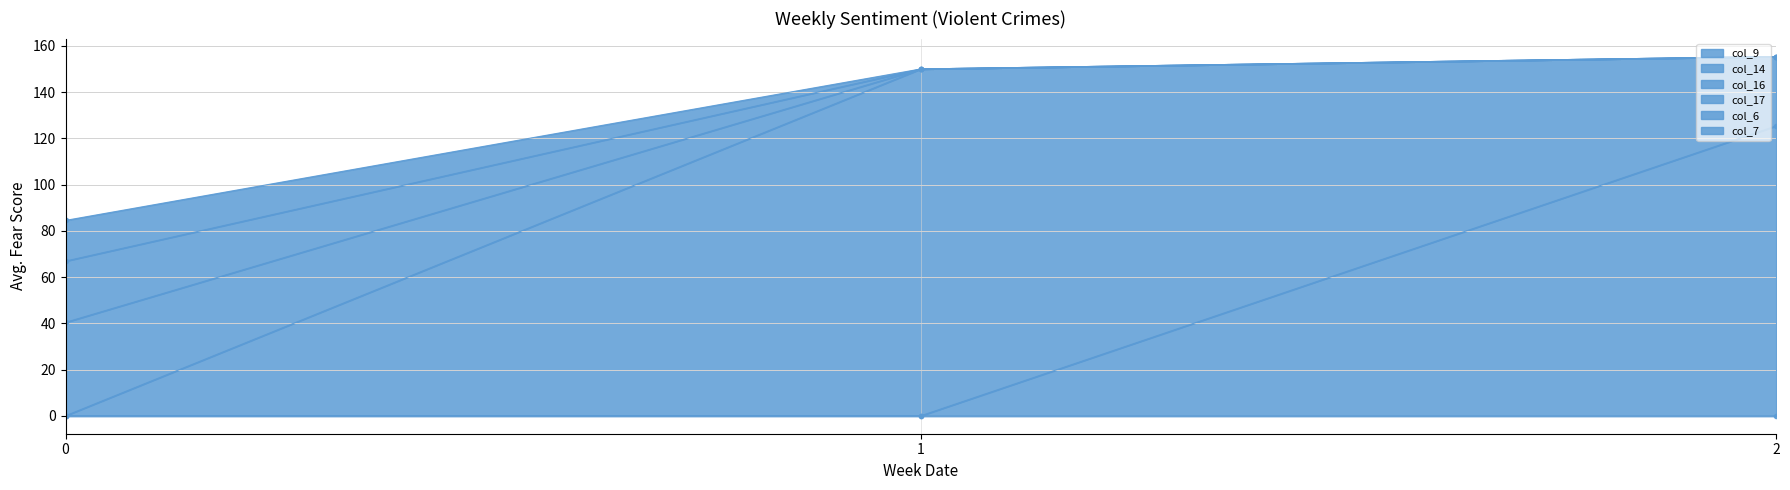

Is it true that col_14 equals 66.3 at 1?

False